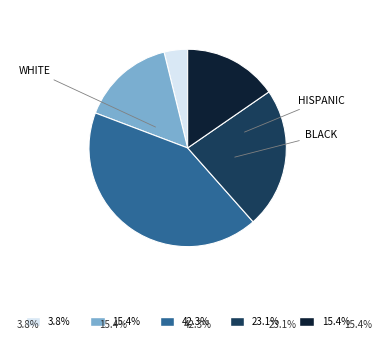

Is there any slice that represents more than half of the pie?

No